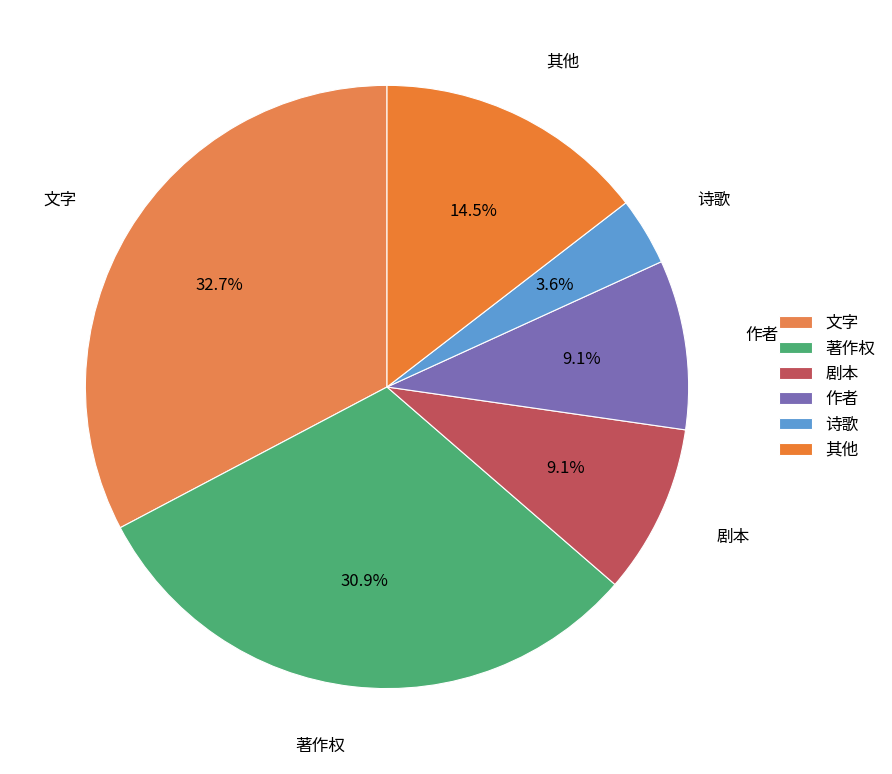

How many slices are in this pie chart?

6